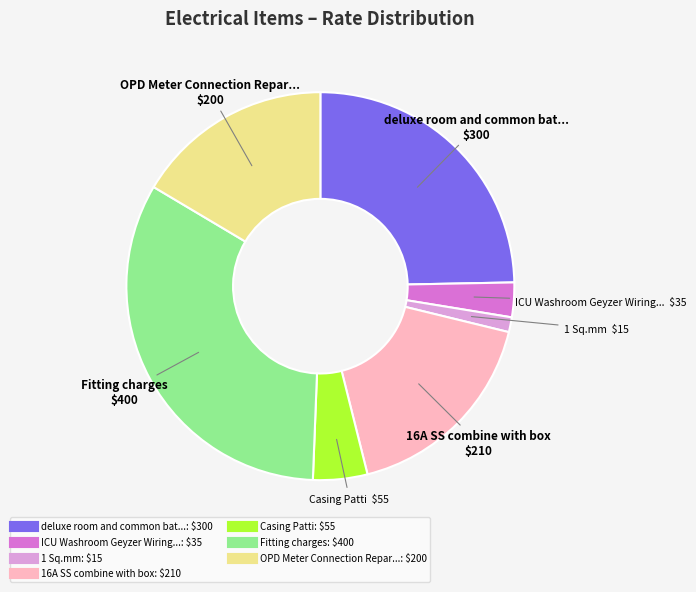

Is there a majority slice in this chart?

No